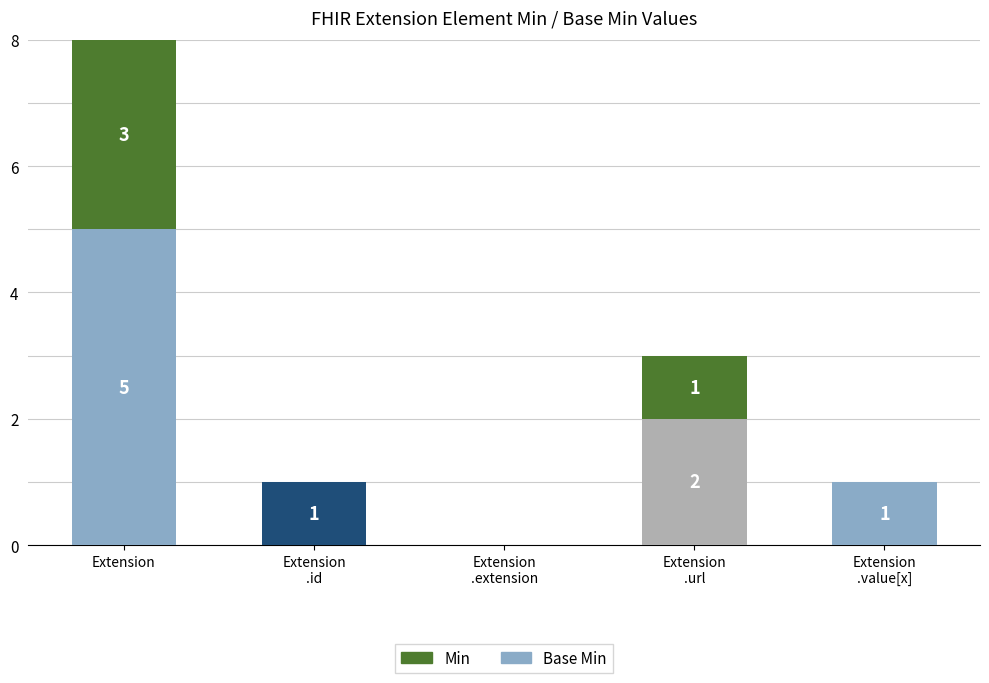

What is the difference between the values at Extension and Extension
.id?

3